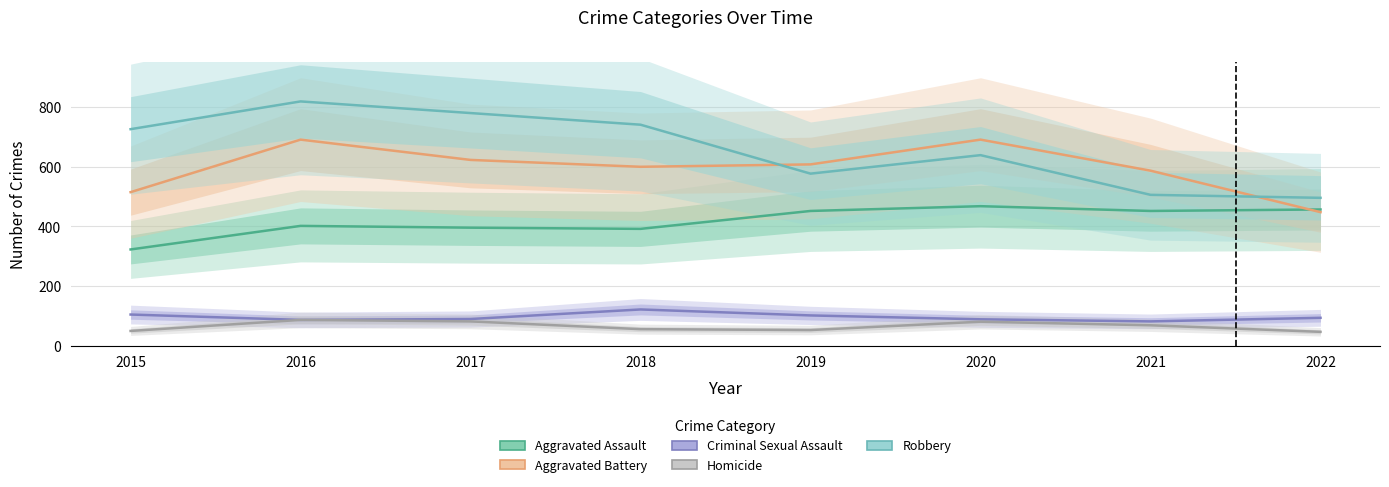

Is the value of Homicide at 2017 greater than the value of Aggravated Battery at 2020?

No